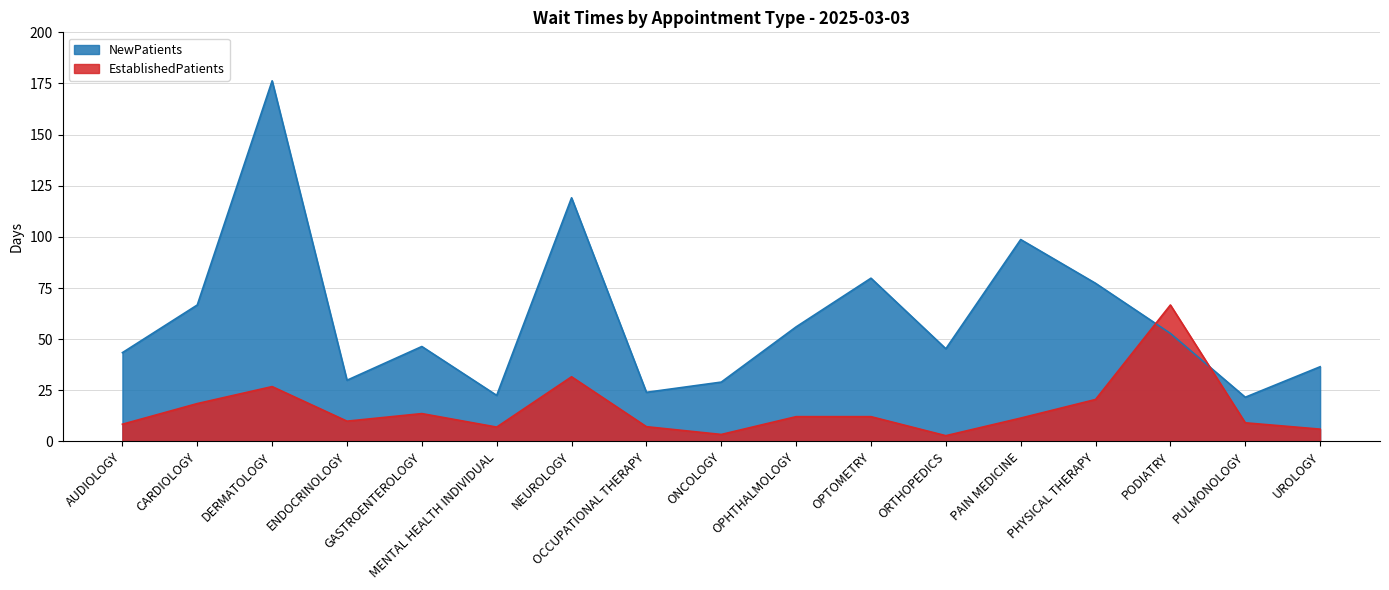

The value of EstablishedPatients at ENDOCRINOLOGY is 6.1. True or false?

False